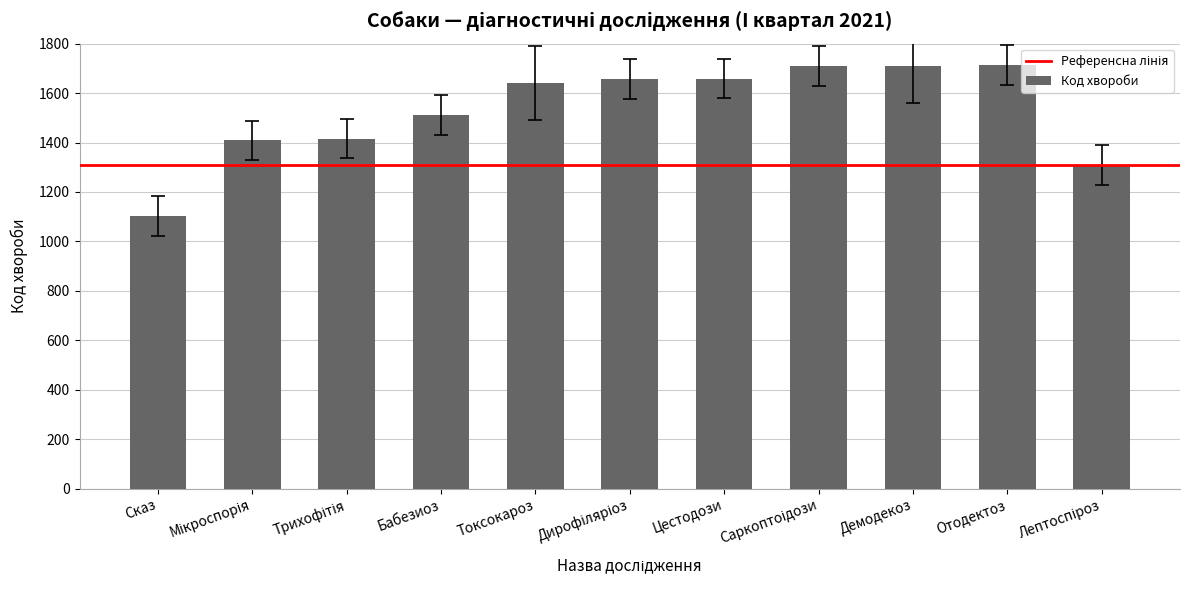

What is the average value?

1531